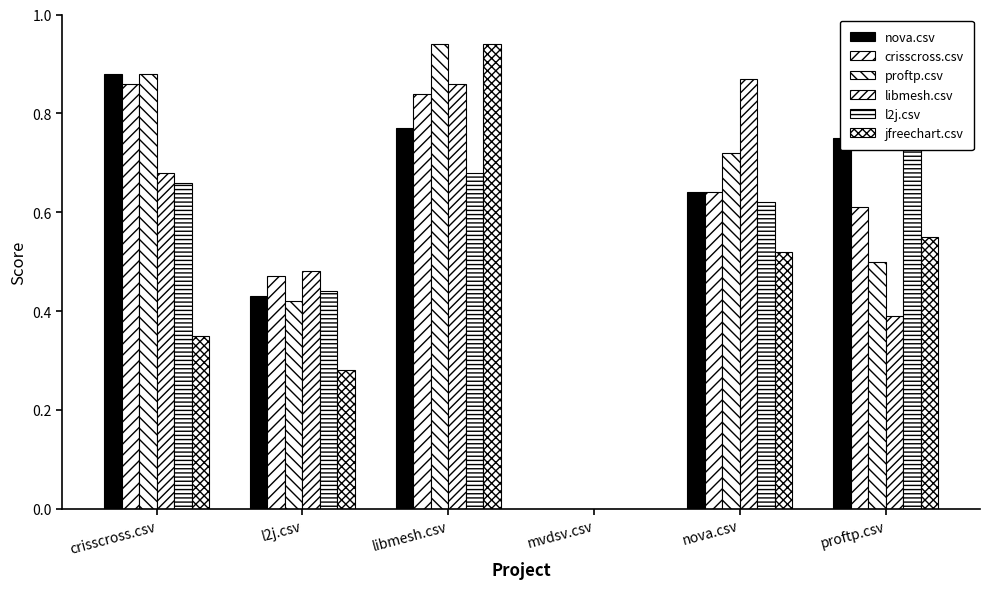

What is the label of the 6th bar from the right?

crisscross.csv